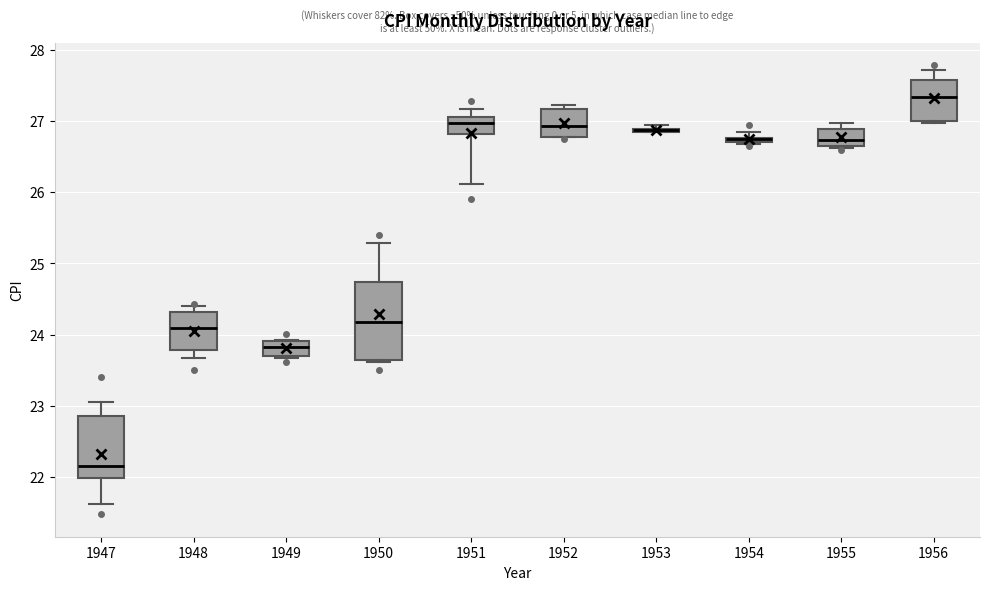

Comparing the boxes themselves (not the whiskers), which one is the tallest?

1950